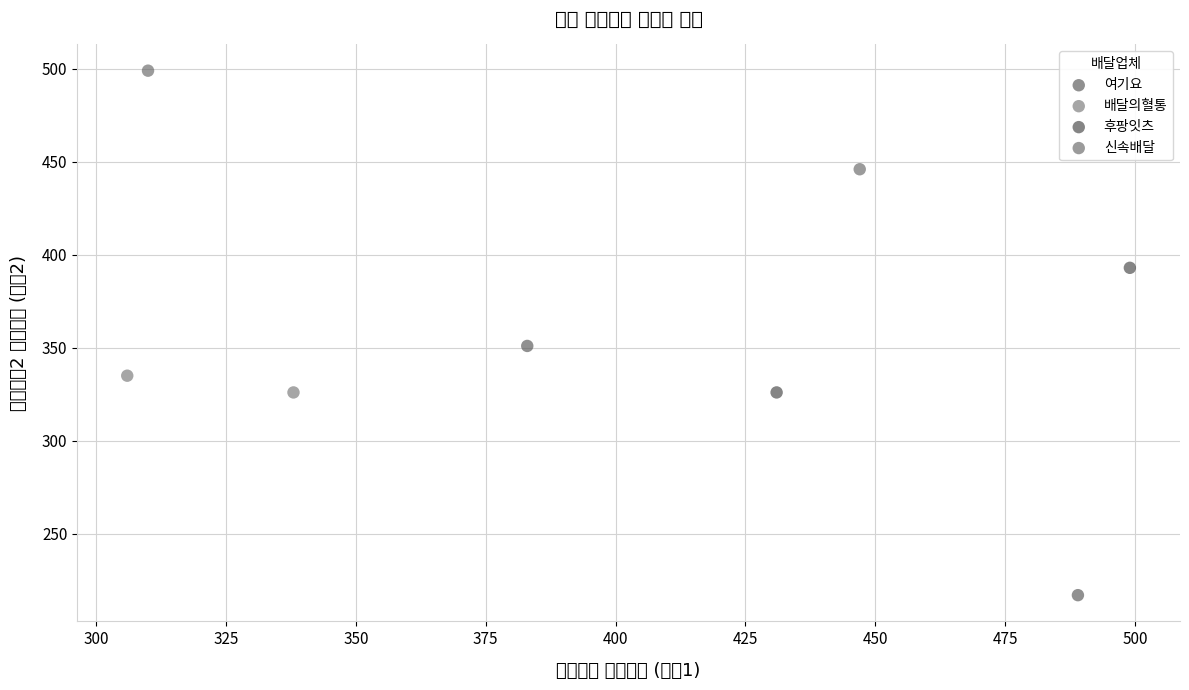

What are all the series names shown in the legend?

여기요, 배달의혈통, 후팡잇츠, 신속배달